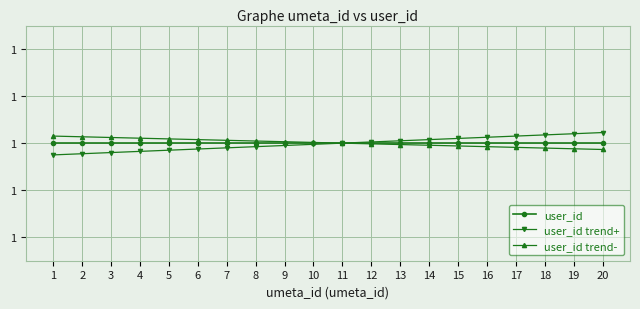

Reading left to right, what are all the values shown in this chart?

user_id: 1.0	1.0	1.0	1.0	1.0	1.0	1.0	1.0	1.0	1.0	1.0	1.0	1.0	1.0	1.0	1.0	1.0	1.0	1.0	1.0
user_id trend+: 0.9	1.0	1.0	1.0	1.0	1.0	1.0	1.0	1.0	1.0	1.0	1.0	1.0	1.0	1.0	1.0	1.0	1.0	1.0	1.0
user_id trend-: 1.0	1.0	1.0	1.0	1.0	1.0	1.0	1.0	1.0	1.0	1.0	1.0	1.0	1.0	1.0	1.0	1.0	1.0	1.0	1.0